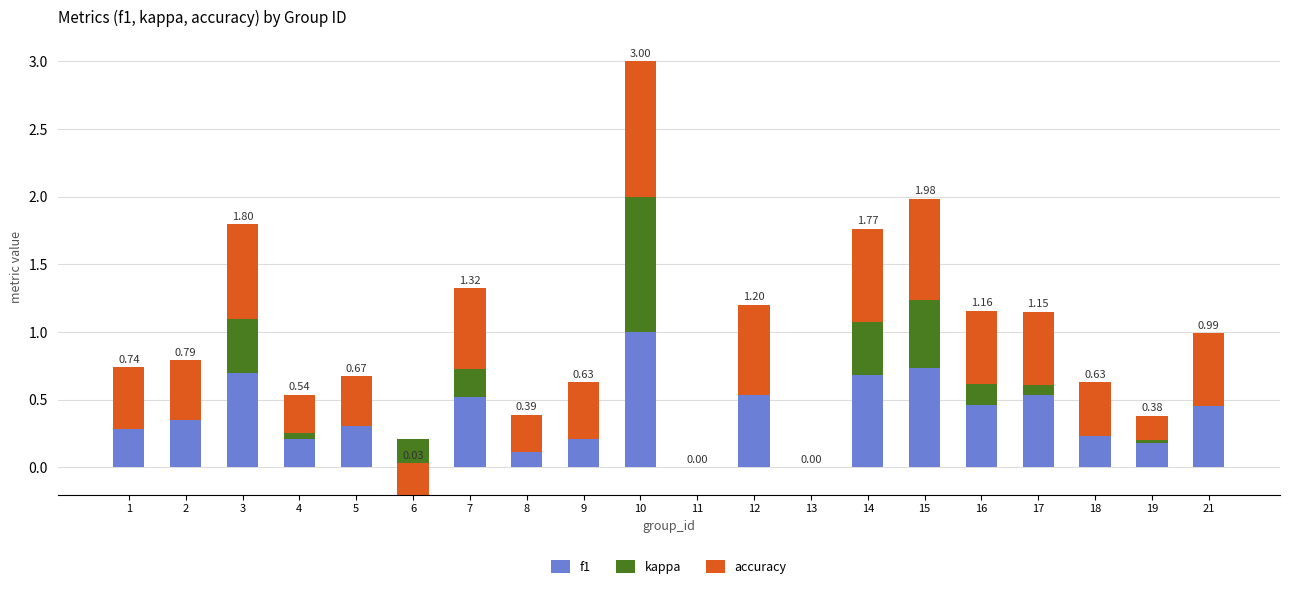

How many groups of bars are there?

20